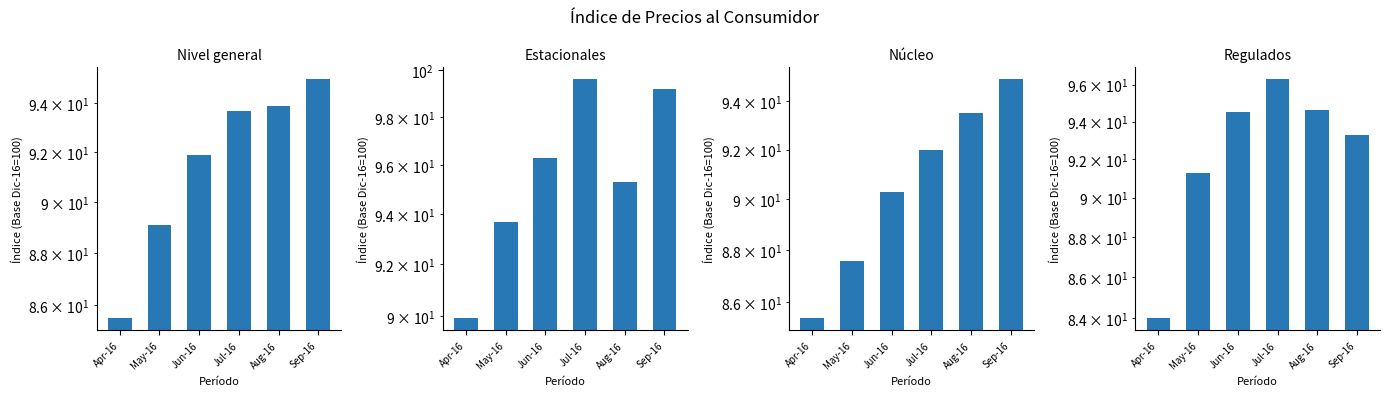

Rank the series by their maximum value, from highest to lowest.

Estacionales, Regulados, Nivel general, Núcleo